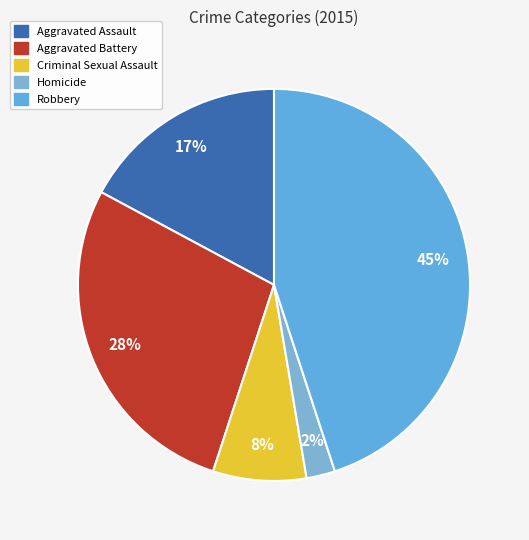

To the nearest percent, what is the difference between the largest and smallest slice percentages?

43%